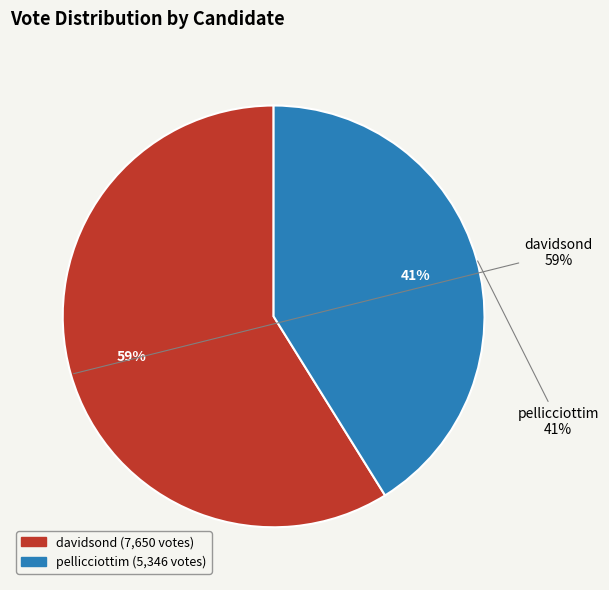

Combined, do pellicciottim and davidsond account for over 50%?

Yes